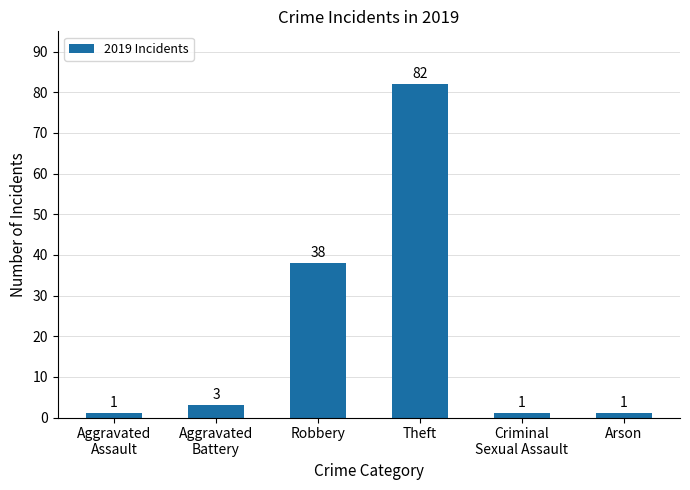

How many bars are there in total?

6